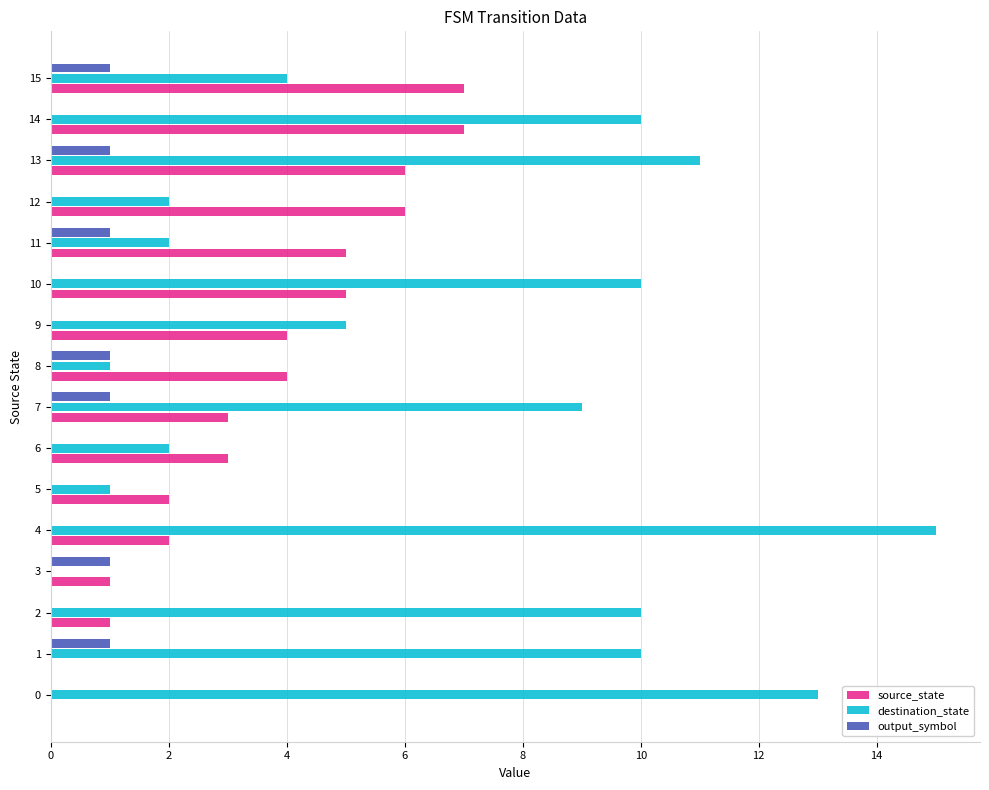

The source_state series shows 8 at 10. True or false?

False